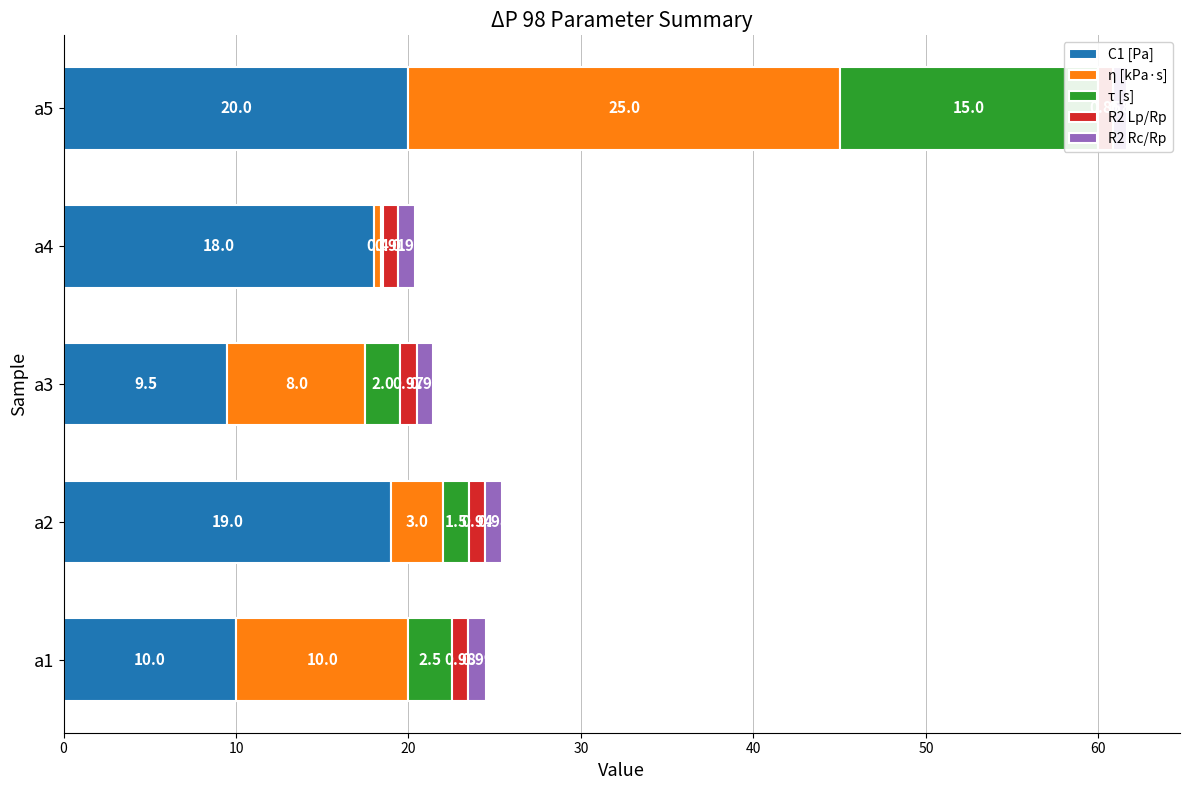

What are all the series names shown in the legend?

C1 [Pa], η [kPa·s], τ [s], R2 Lp/Rp, R2 Rc/Rp